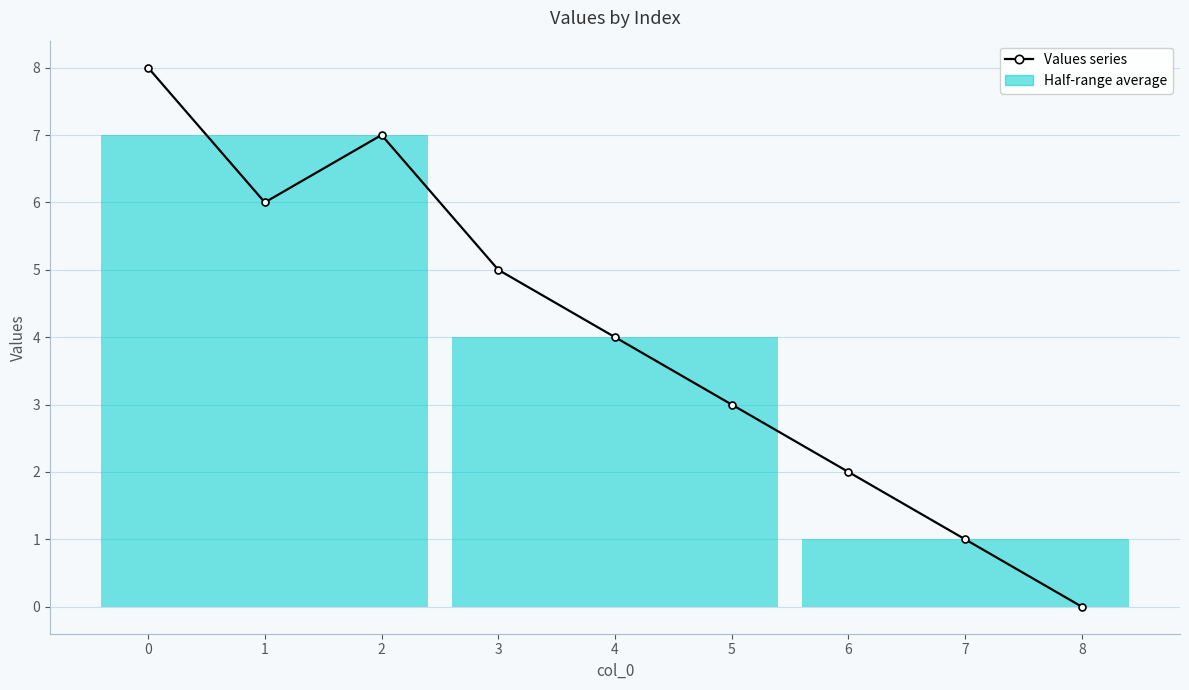

What is the average value?

4